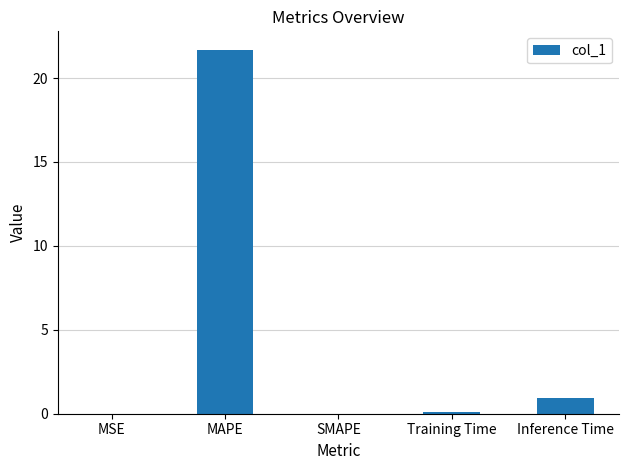

Which category has the highest value across all series?

MAPE